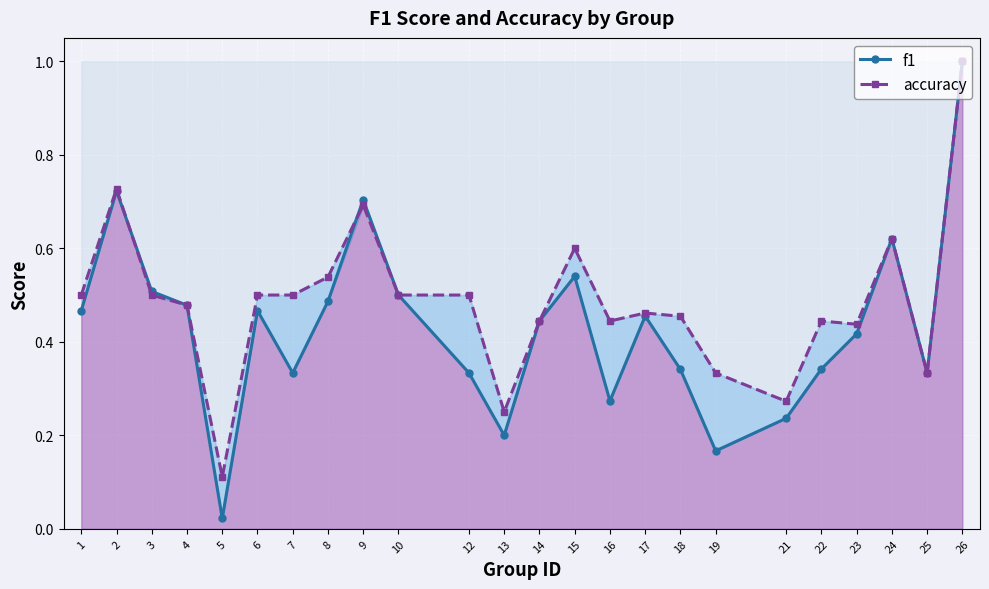

At how many categories does at least one series exceed 0?

24